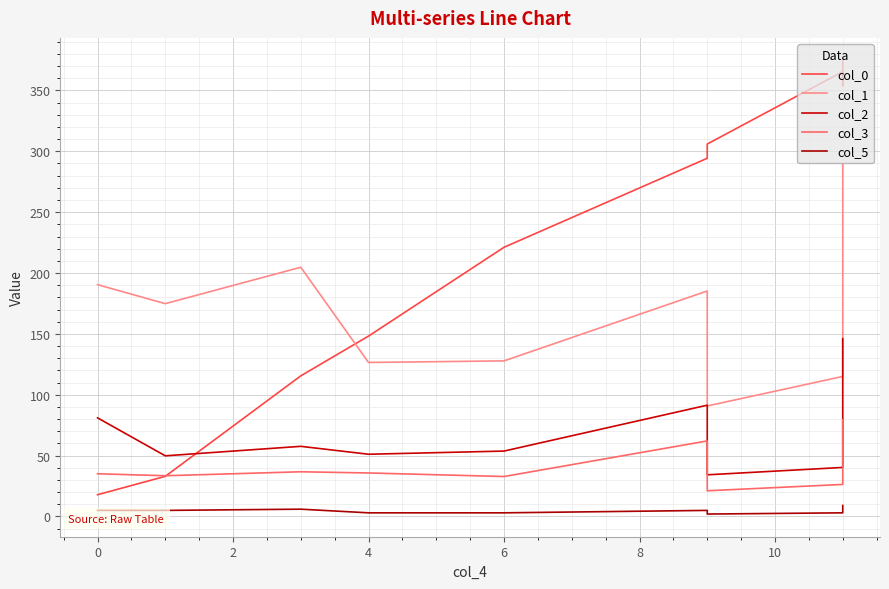

True or false: col_2 has more than 1 interior local peaks.

True